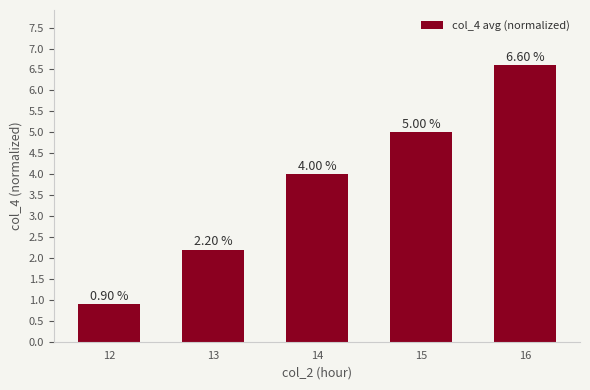

What is the greatest value displayed?

6.6